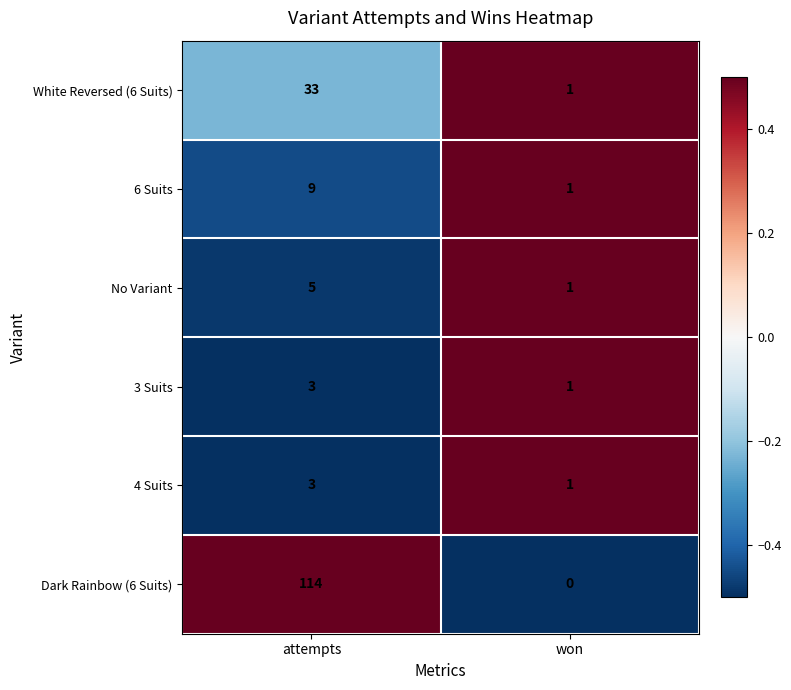

The White Reversed (6 Suits) series shows 1 at won. True or false?

True